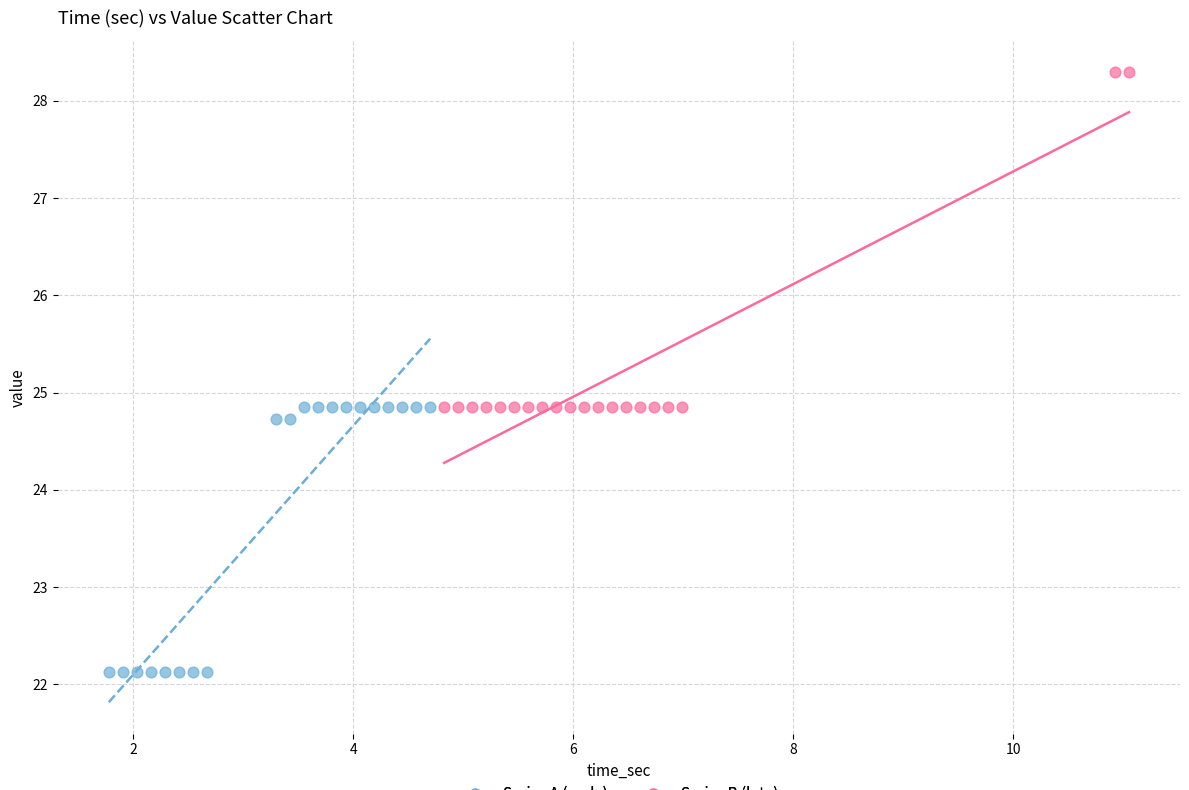

Which series reaches the minimum Y coordinate?

Series A (early)